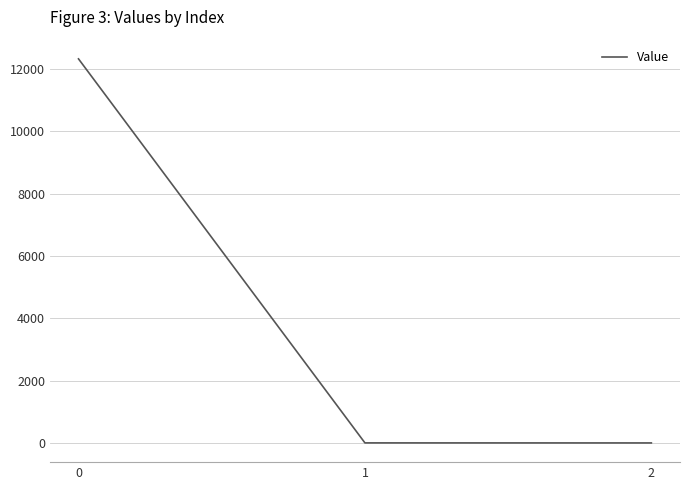

True or false: the data shows 1.4 at 1.

True